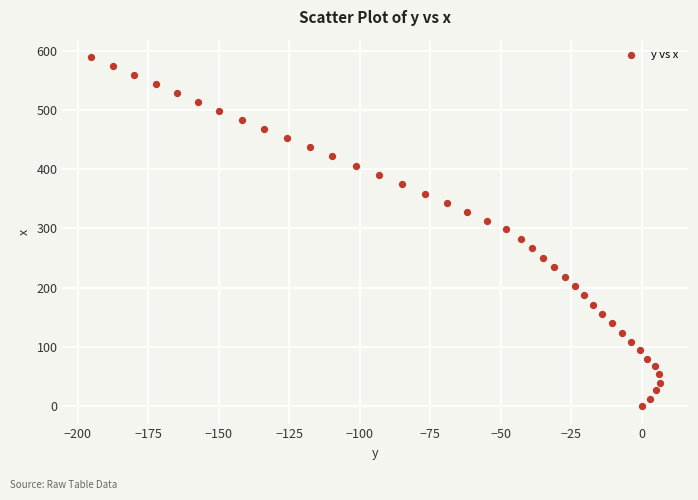

What is the range of X values (max minus min)?

201.8